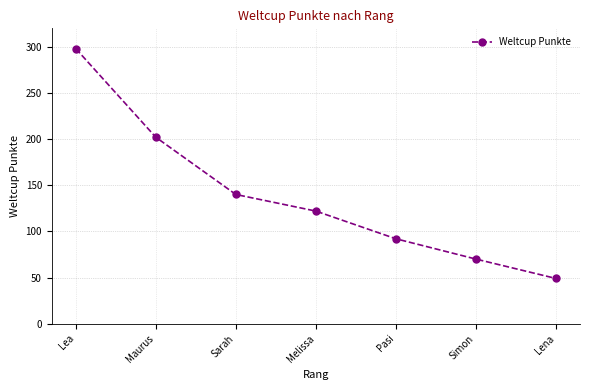

Rank the categories by value from highest to lowest.

Lea, Maurus, Sarah, Melissa, Pasi, Simon, Lena